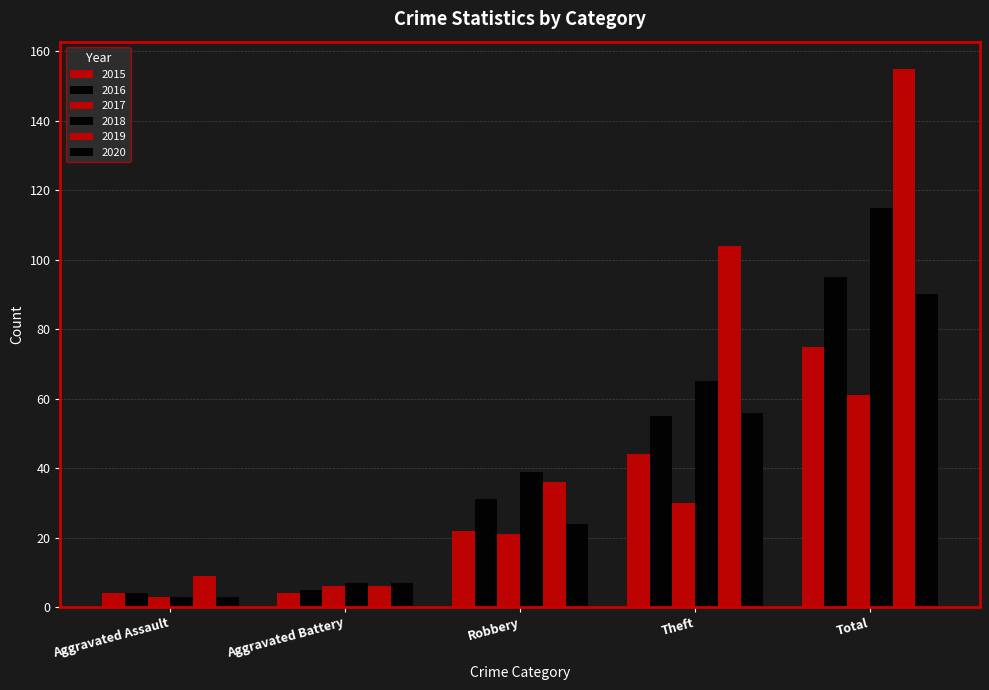

At which category is the sum across all series the highest?

Total